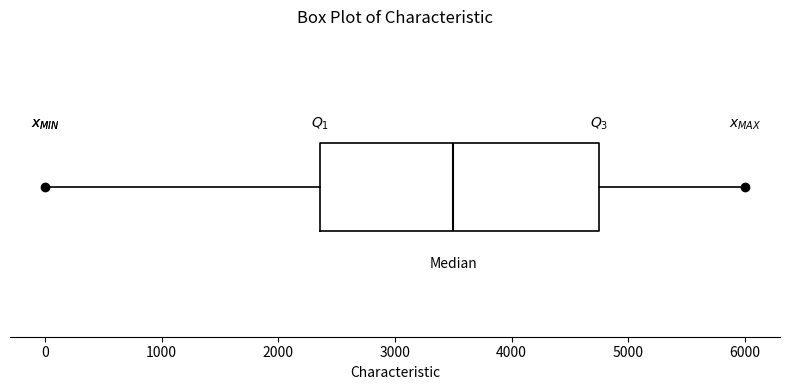

Read this box plot against the x-axis: the position of the median line, the range covered by the box, and the ends of both whiskers. The values are not printed on the chart, so give them approximately, as read against the axis.

median 3500, box 2400 to 4800, whiskers 0 to 6000